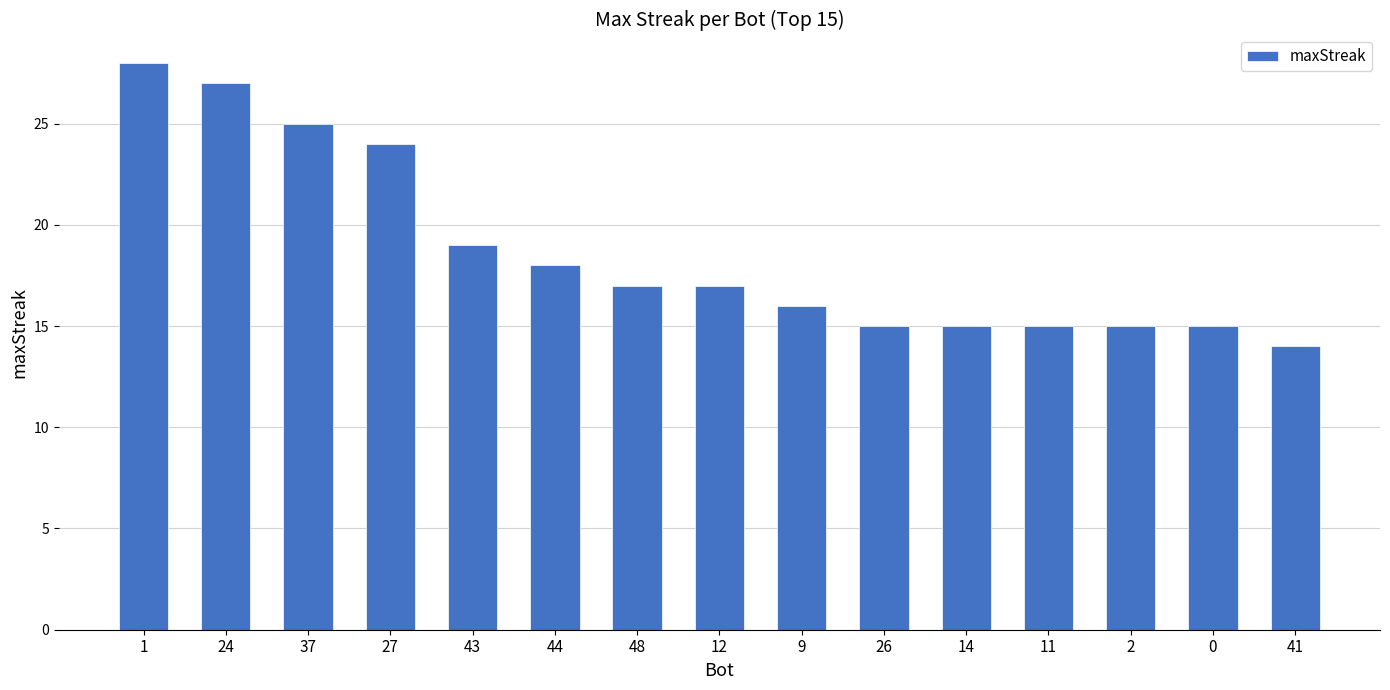

How many bars are there in total?

15